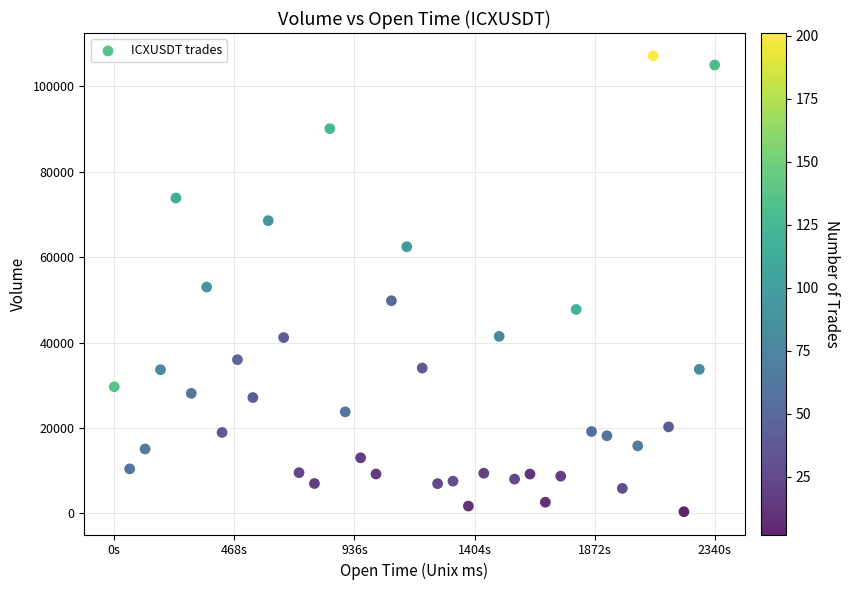

What is the range of Y values (max minus min)?

106766